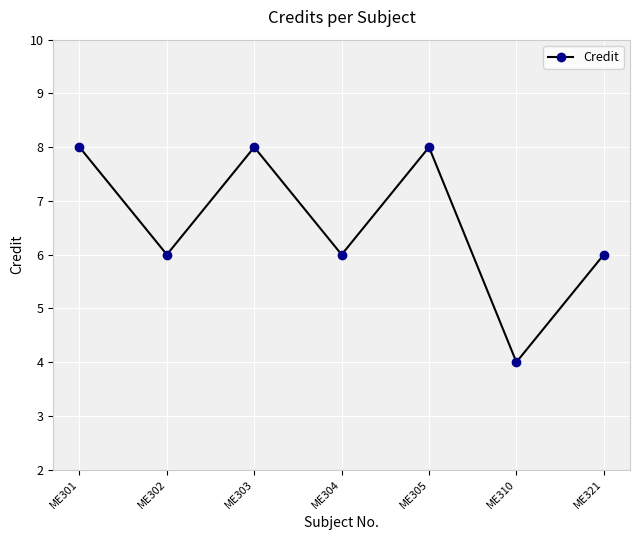

How many values are between 6 and 8?

6